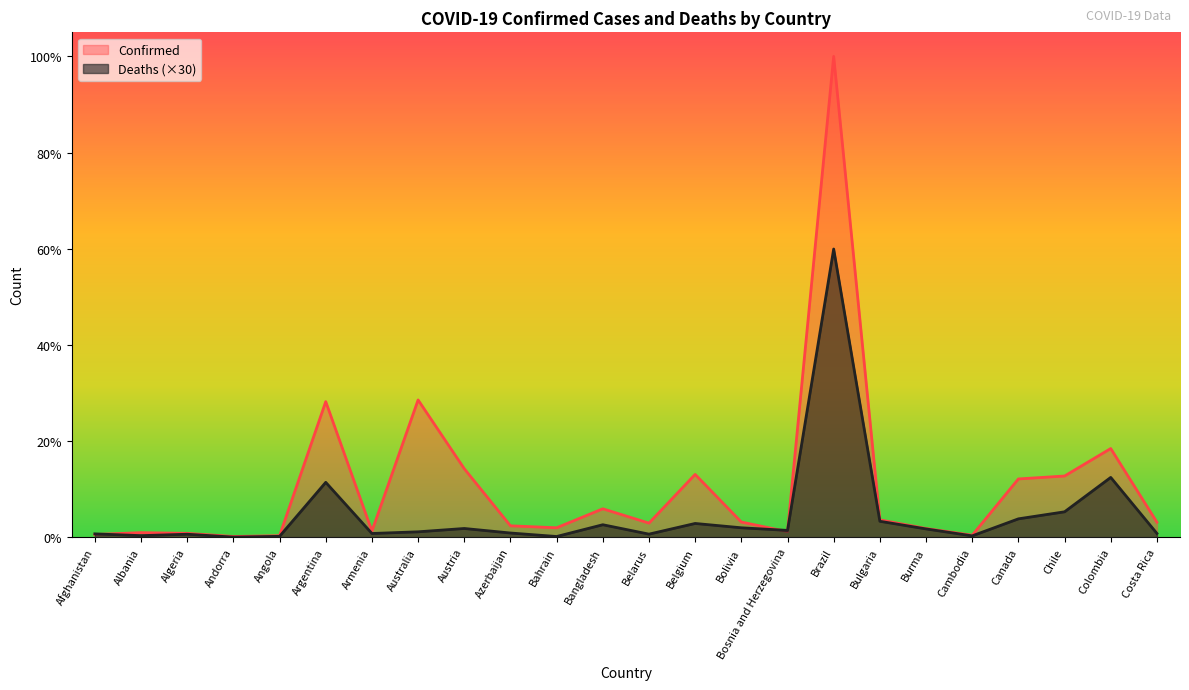

What is the difference between the maximum and second lowest values in the Confirmed series?

33963364